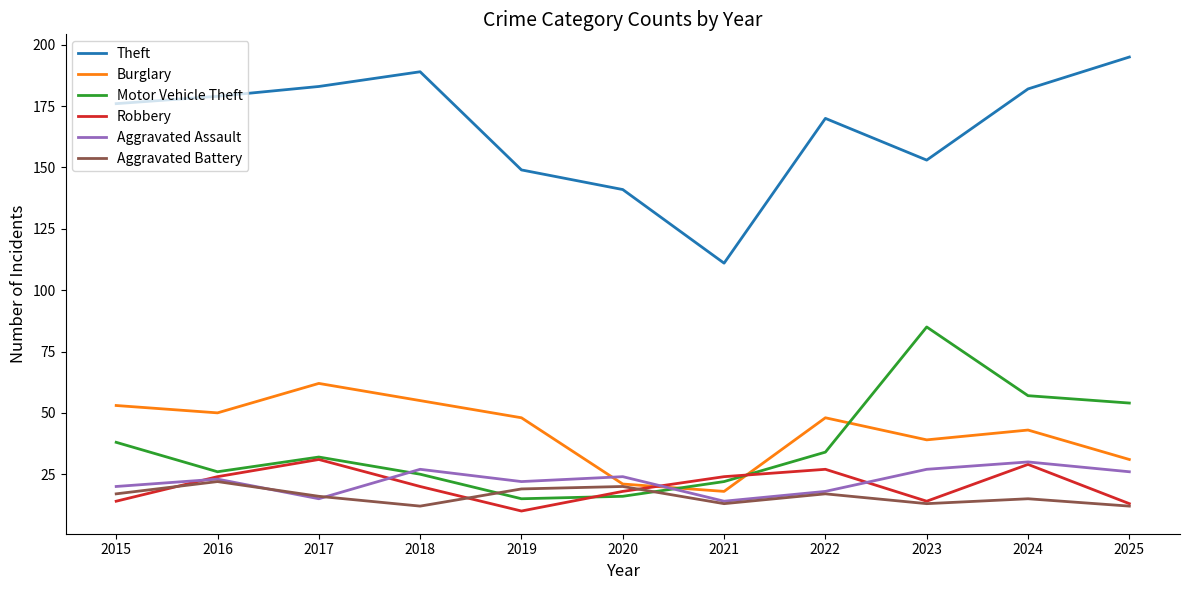

What is the sum of the Theft values at 2016 and 2024?

361